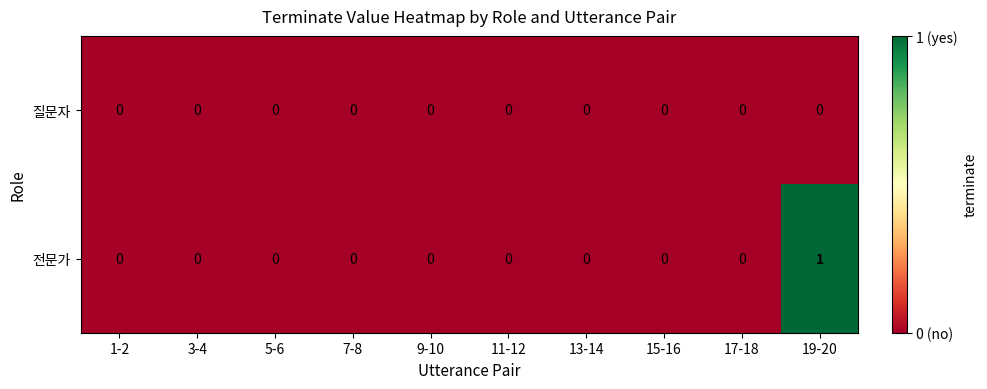

Is it true that 질문자 equals 0 at 11-12?

True